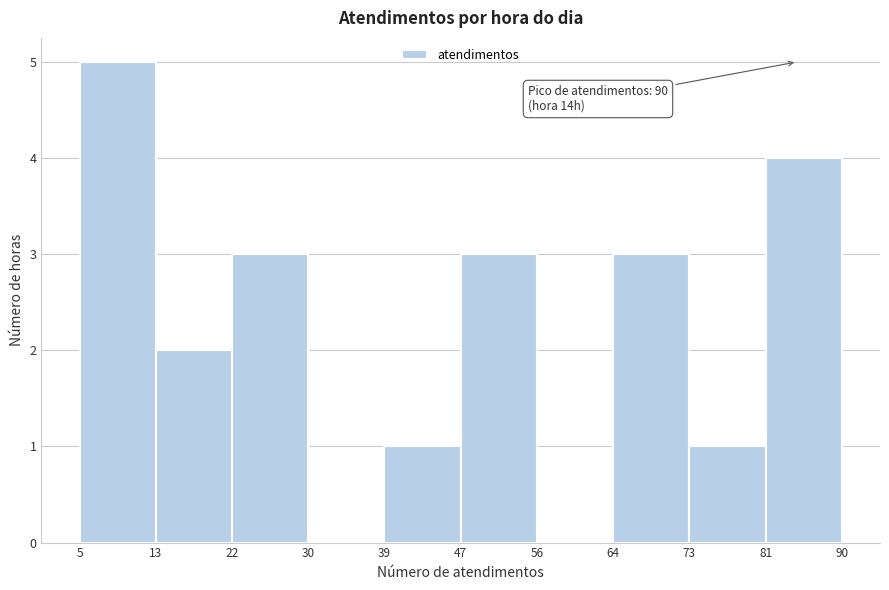

Over which range of the x-axis is the bar tallest?

5 to 13